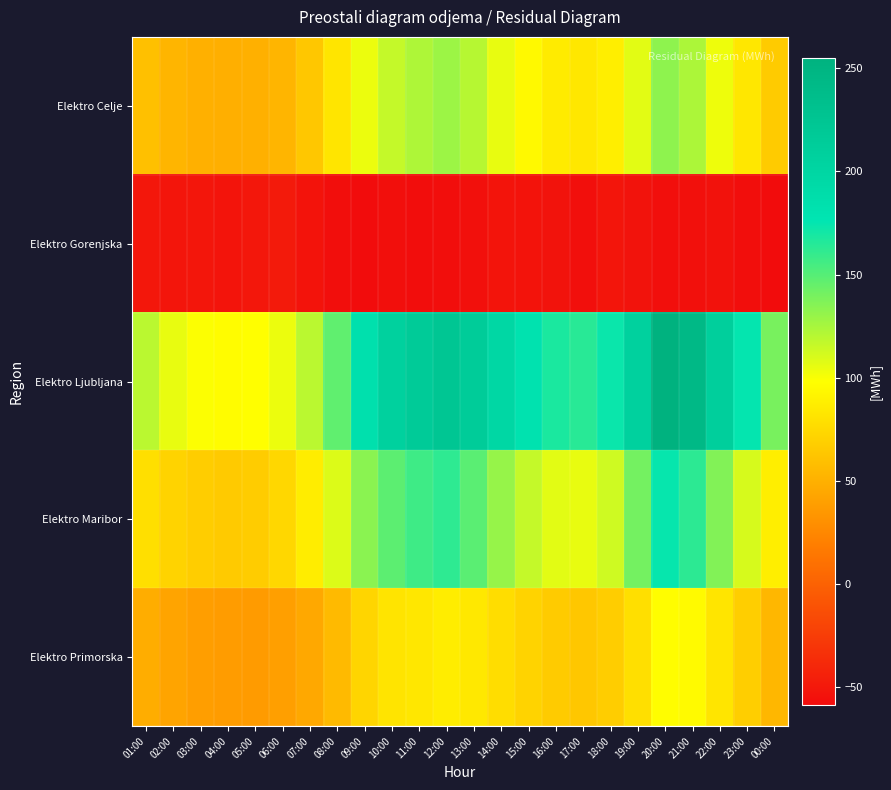

Which series has the widest spread of values?

Elektro Ljubljana